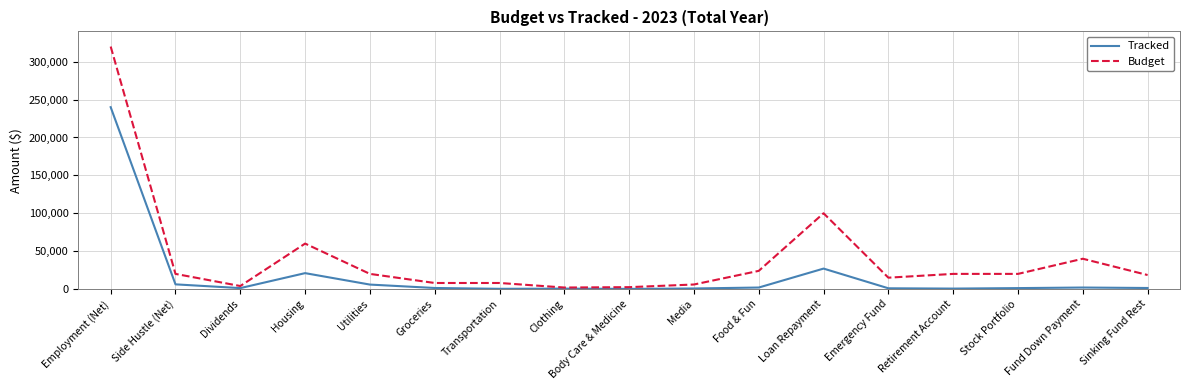

Which category has the highest value across all series?

Employment (Net)